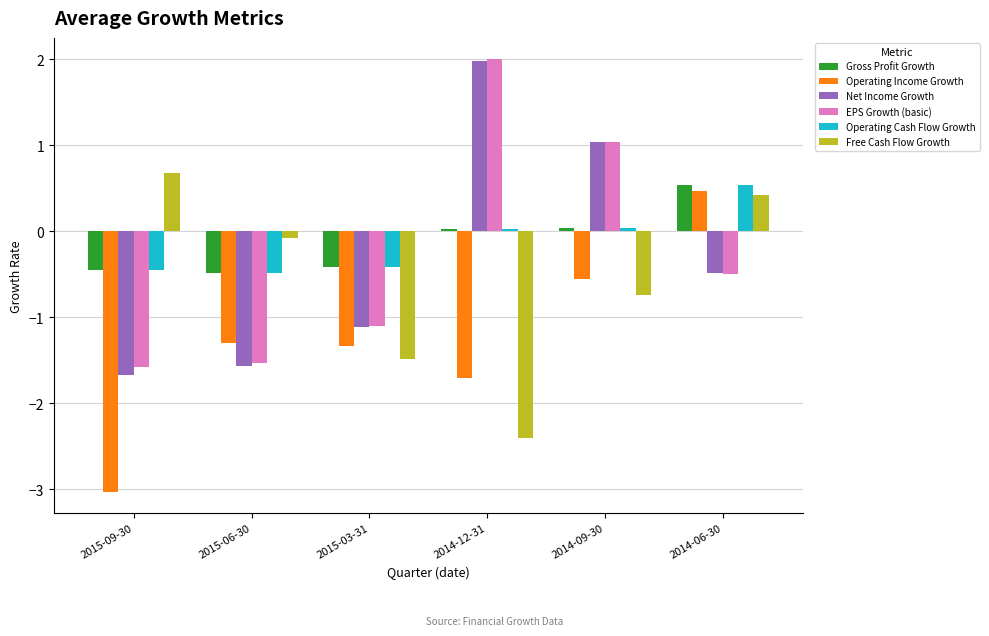

The Operating Cash Flow Growth series shows -0.4 at 2015-03-31. True or false?

True